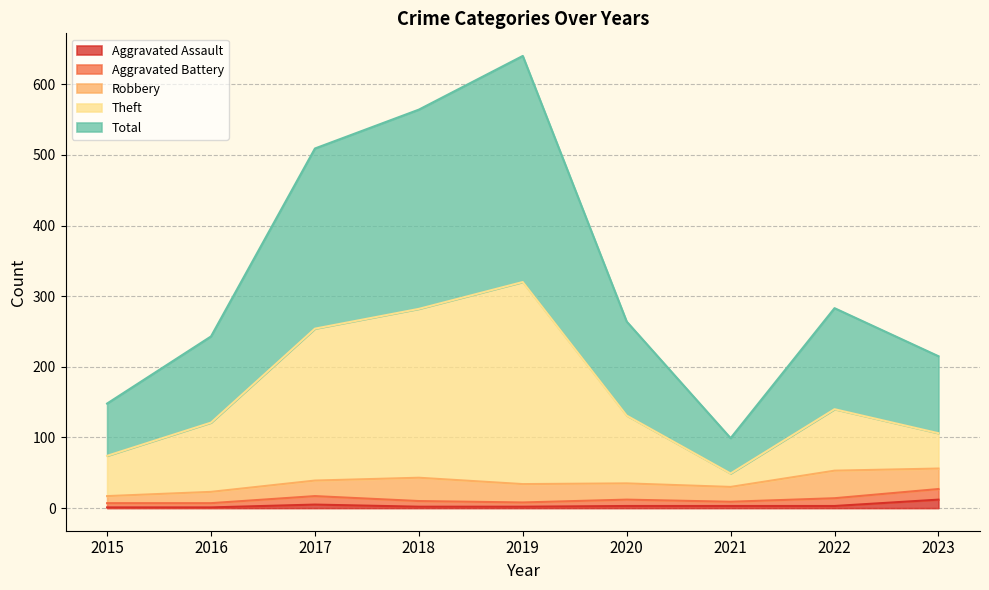

True or false: Aggravated Assault has a value of 3 at 2021.

True